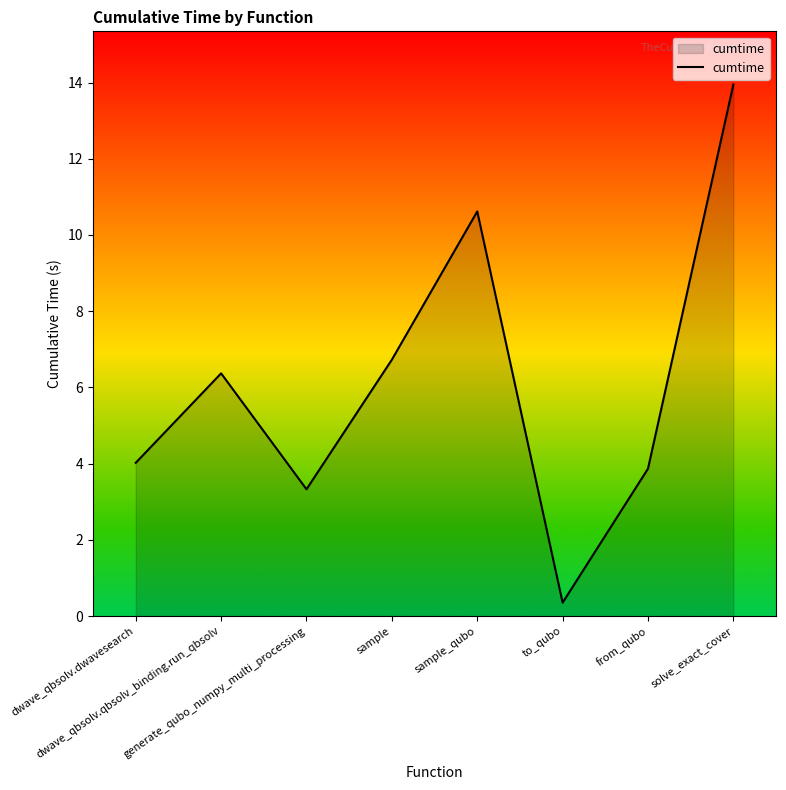

Rank the categories by value from highest to lowest.

solve_exact_cover, sample_qubo, sample, dwave_qbsolv.qbsolv_binding.run_qbsolv, dwave_qbsolv.dwavesearch, from_qubo, generate_qubo_numpy_multi_processing, to_qubo